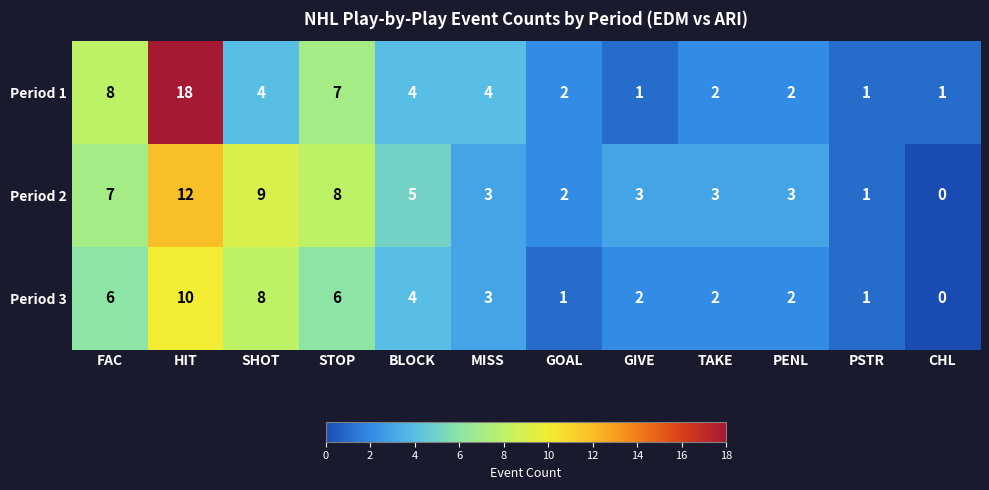

What is the difference between the second highest and second lowest values in the Period 2 series?

8